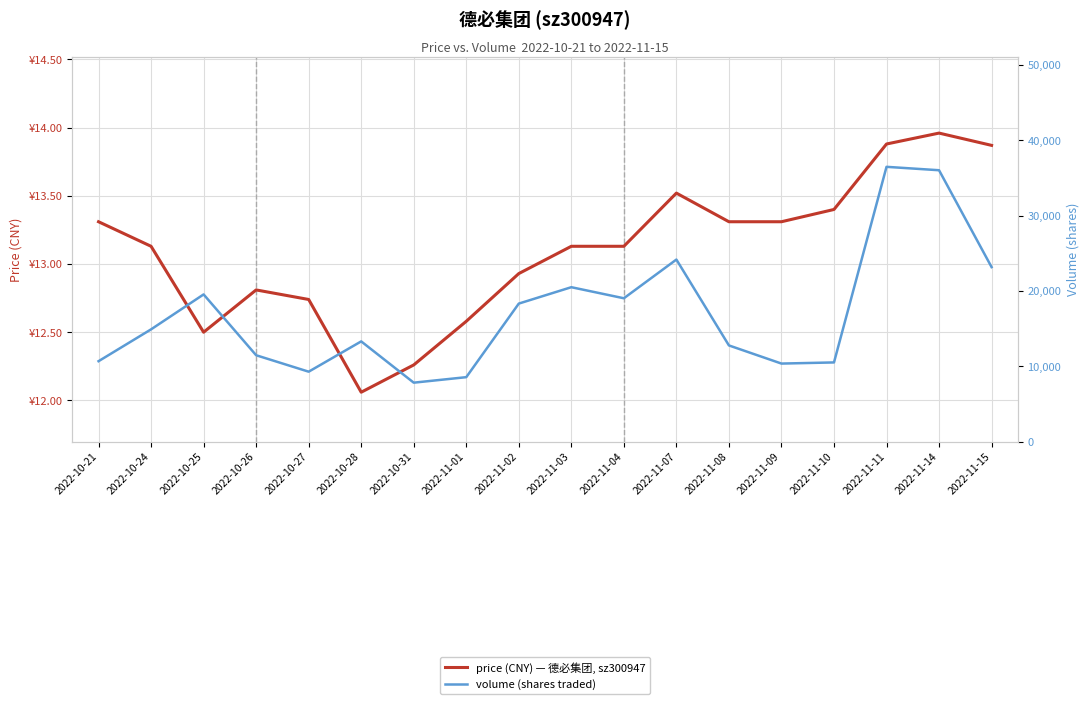

Rank the categories by price (CNY) — 德必集团, sz300947 value from lowest to highest.

2022-10-28, 2022-10-31, 2022-10-25, 2022-11-01, 2022-10-27, 2022-10-26, 2022-11-02, 2022-10-24, 2022-11-03, 2022-11-04, 2022-10-21, 2022-11-08, 2022-11-09, 2022-11-10, 2022-11-07, 2022-11-15, 2022-11-11, 2022-11-14